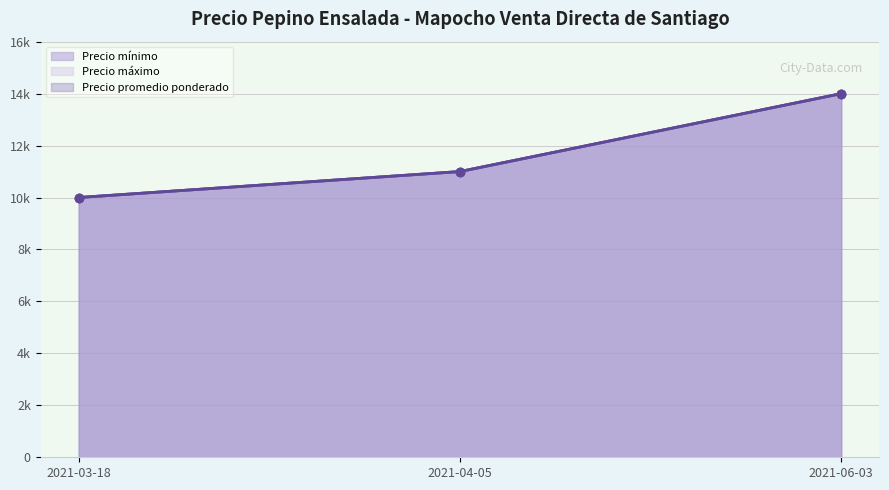

What is the sum of the Precio máximo values at 2021-04-05 and 2021-06-03?

25000